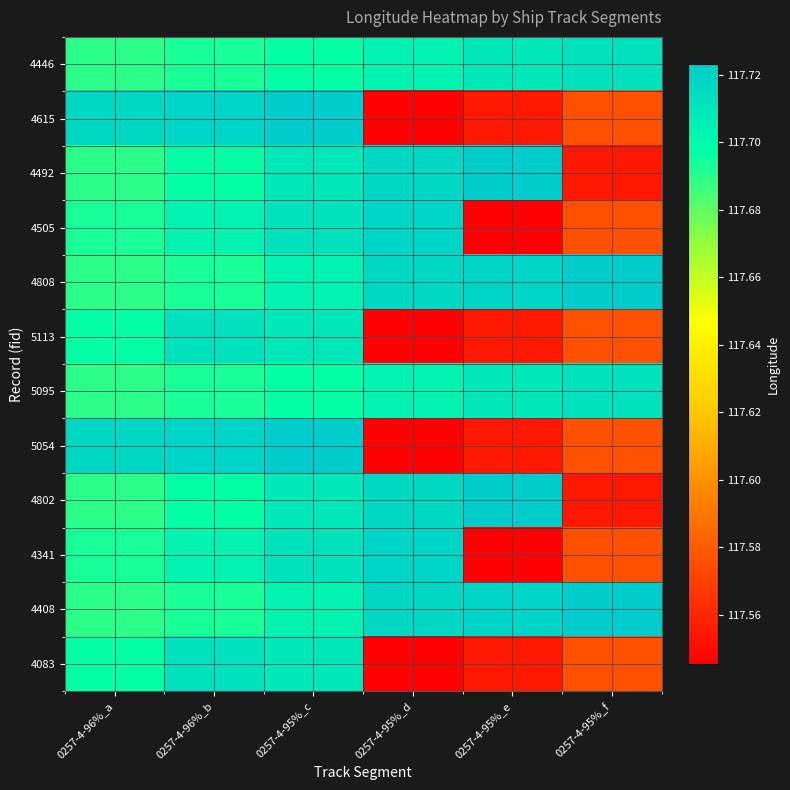

At 0257-4-95%_d, list the series in order from largest to smallest.

4505, 4341, 4492, 4808, 4802, 4408, 4446, 5095, 4615, 5113, 5054, 4083